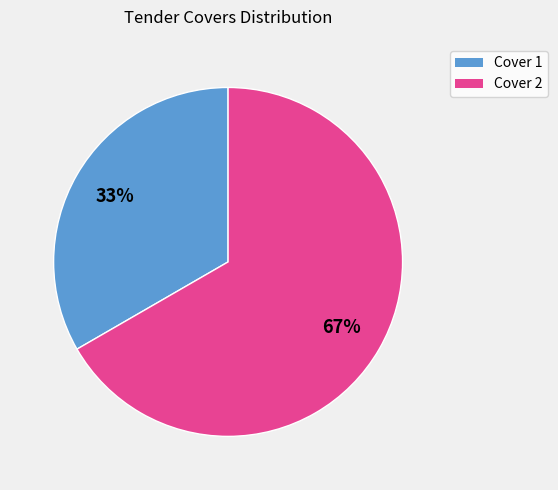

Rank the categories by value from lowest to highest.

Cover 1, Cover 2